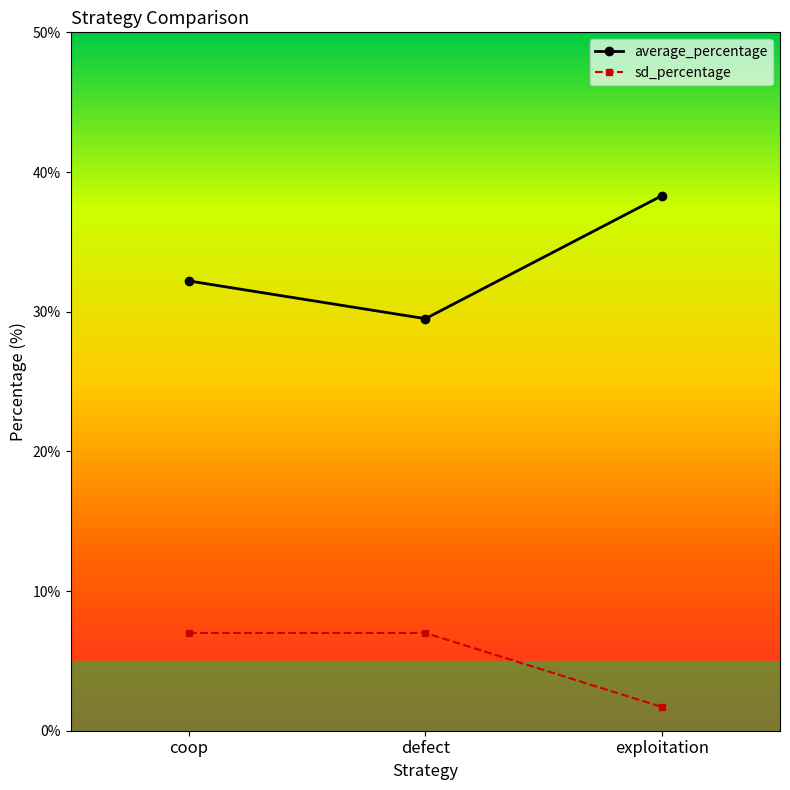

What is the label of the 1st point from the right?

exploitation